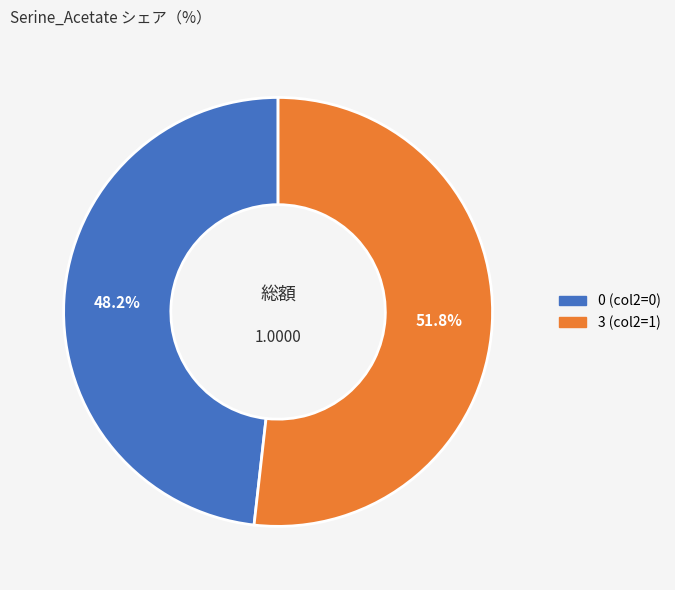

Rank the categories by value from lowest to highest.

0 (col2=0), 3 (col2=1)